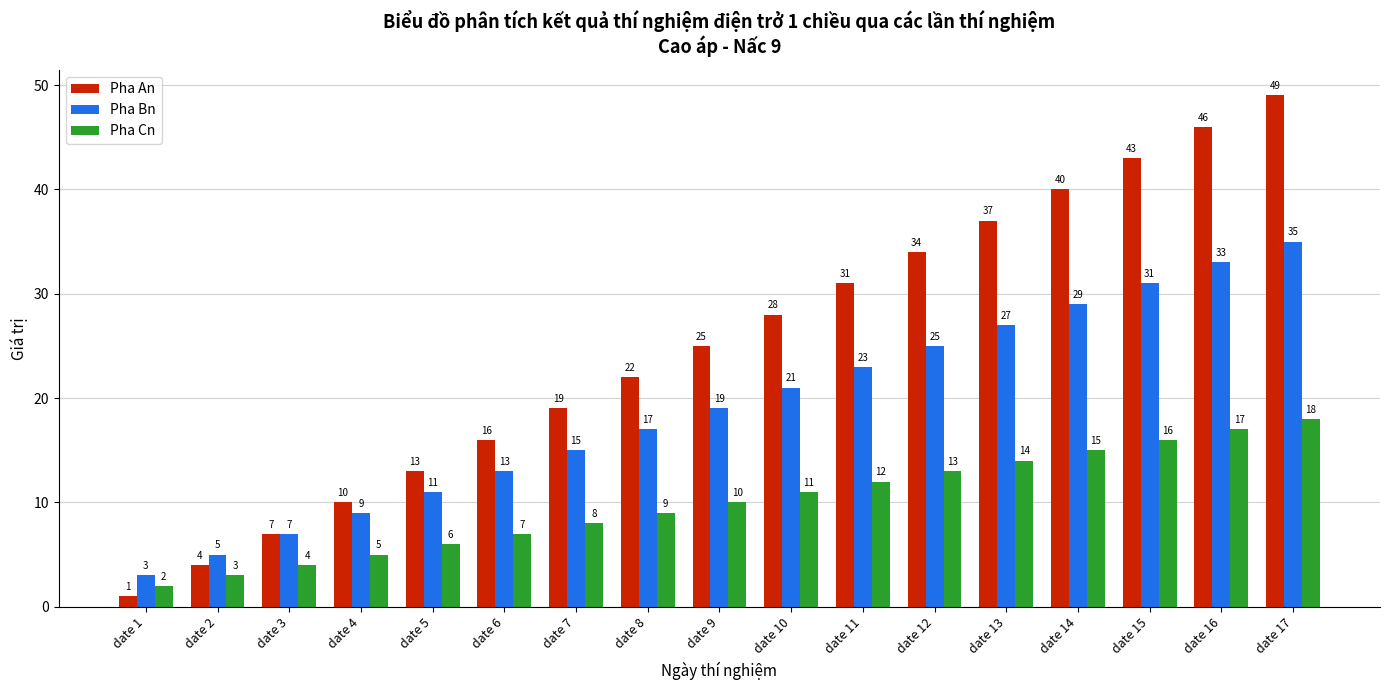

Is the value of Pha An at date 3 greater than the value of Pha Cn at date 13?

No